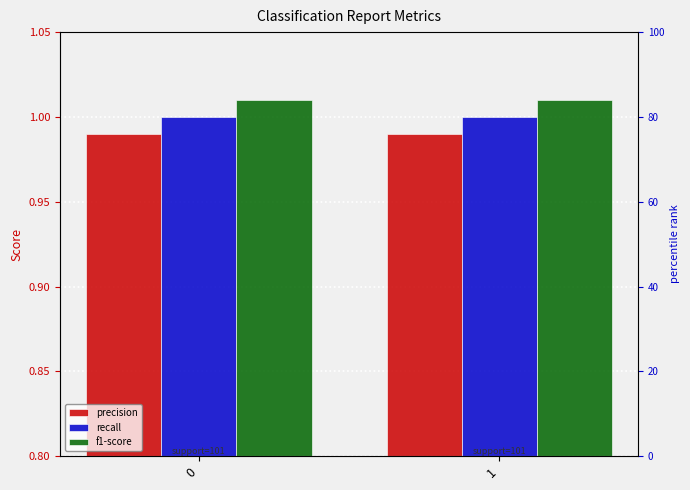

Rank the series by their maximum value, from highest to lowest.

f1-score, recall, precision